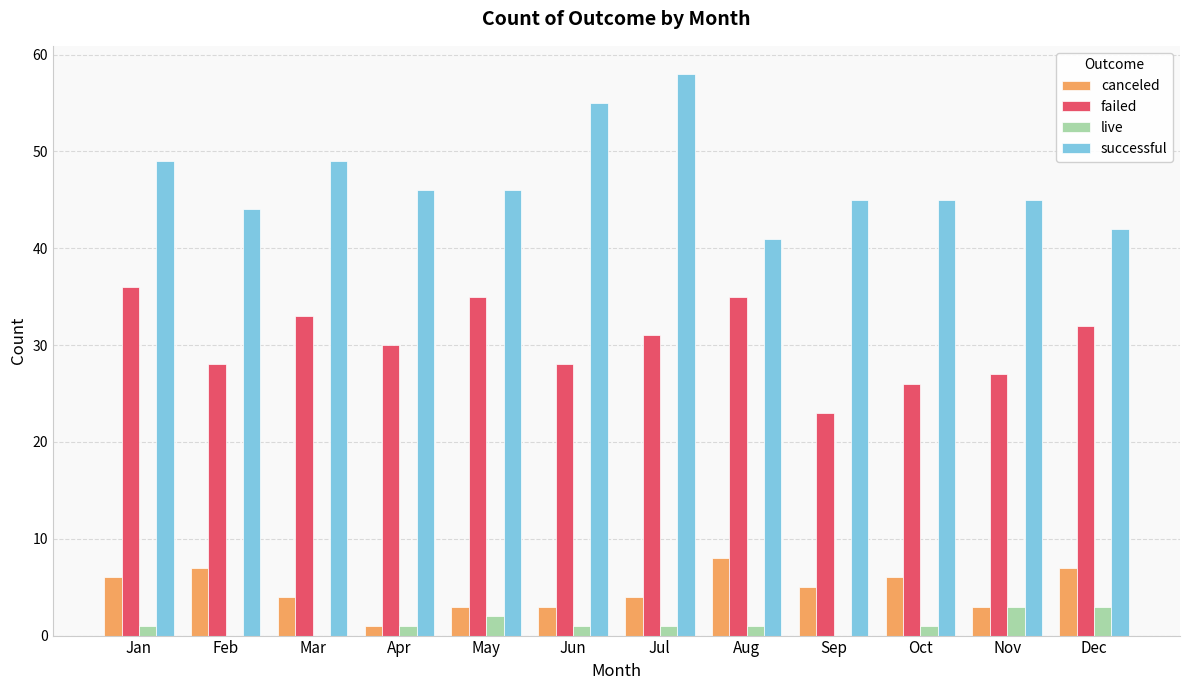

What are all the series names shown in the legend?

canceled, failed, live, successful